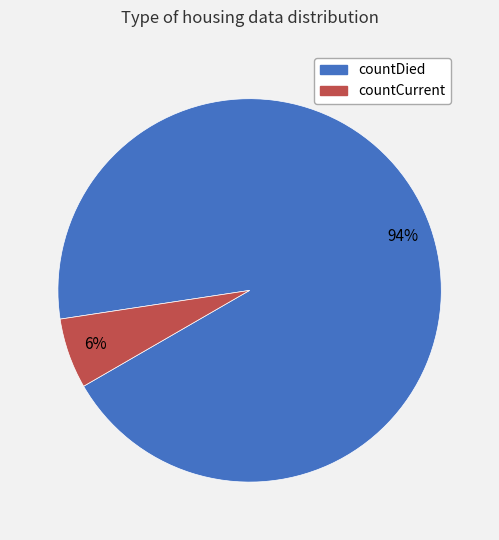

Between countCurrent and countDied, which is larger?

countDied